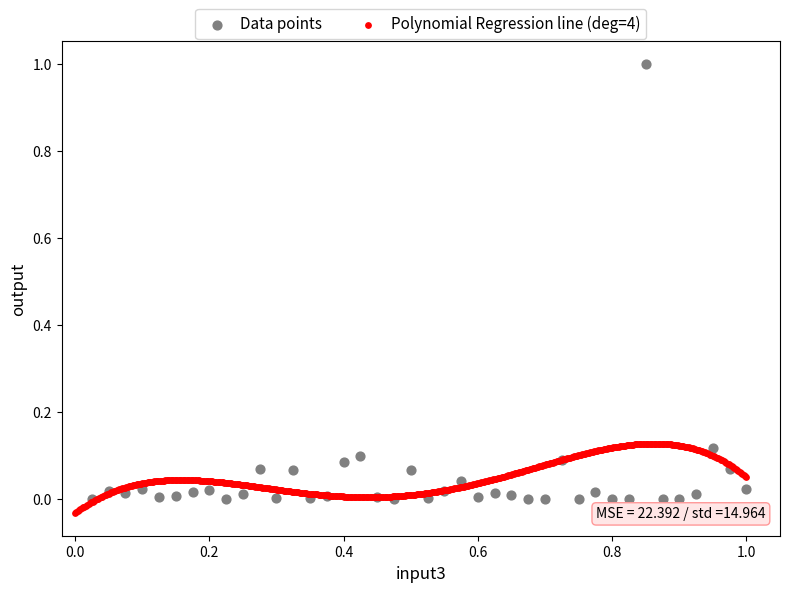

Which series reaches the maximum Y coordinate?

Data points